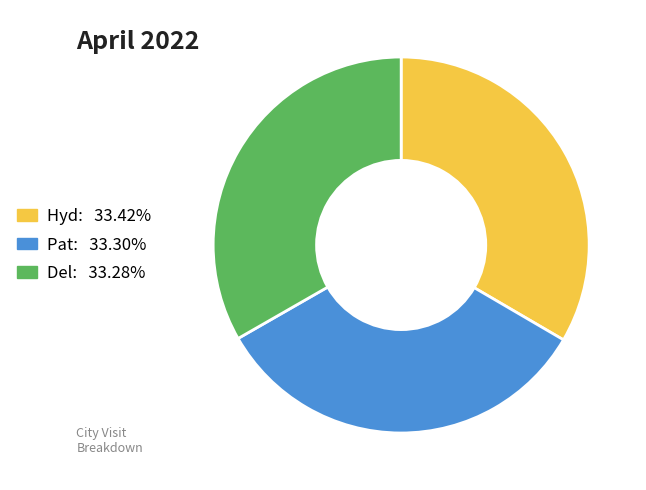

Combined, do Del and Pat account for over 50%?

Yes